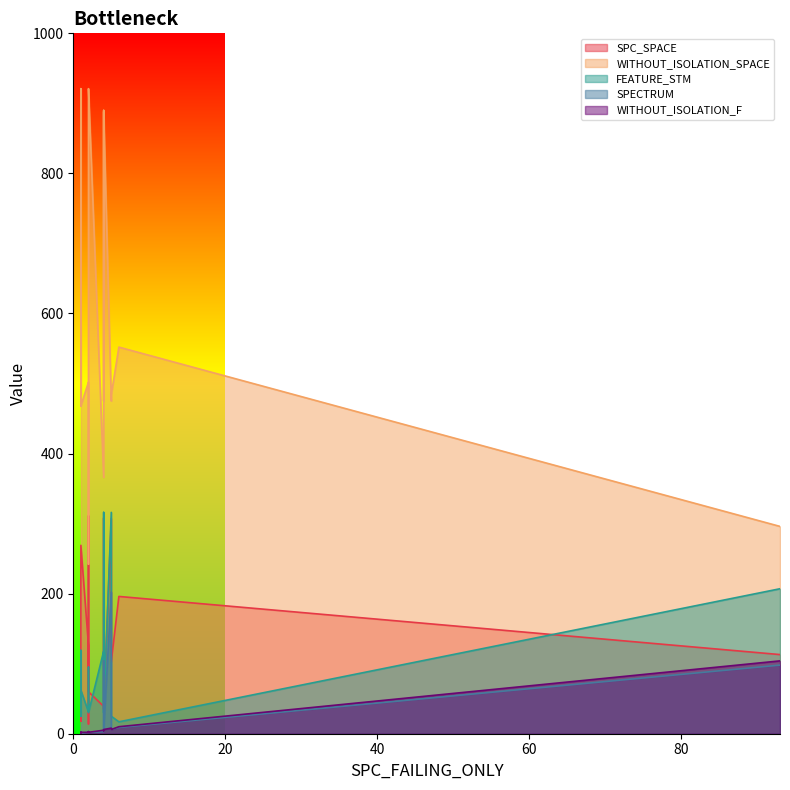

What is the maximum value shown in the chart?

921